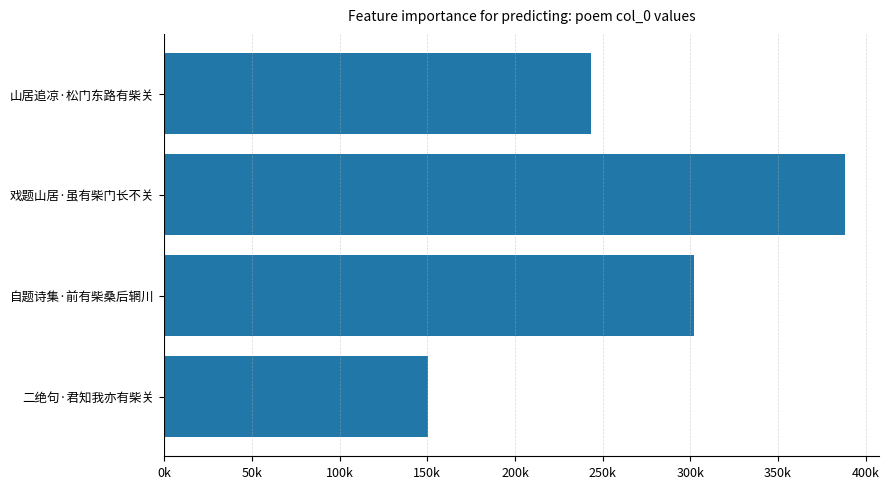

Which category has the highest value across all series?

戏题山居·虽有柴门长不关